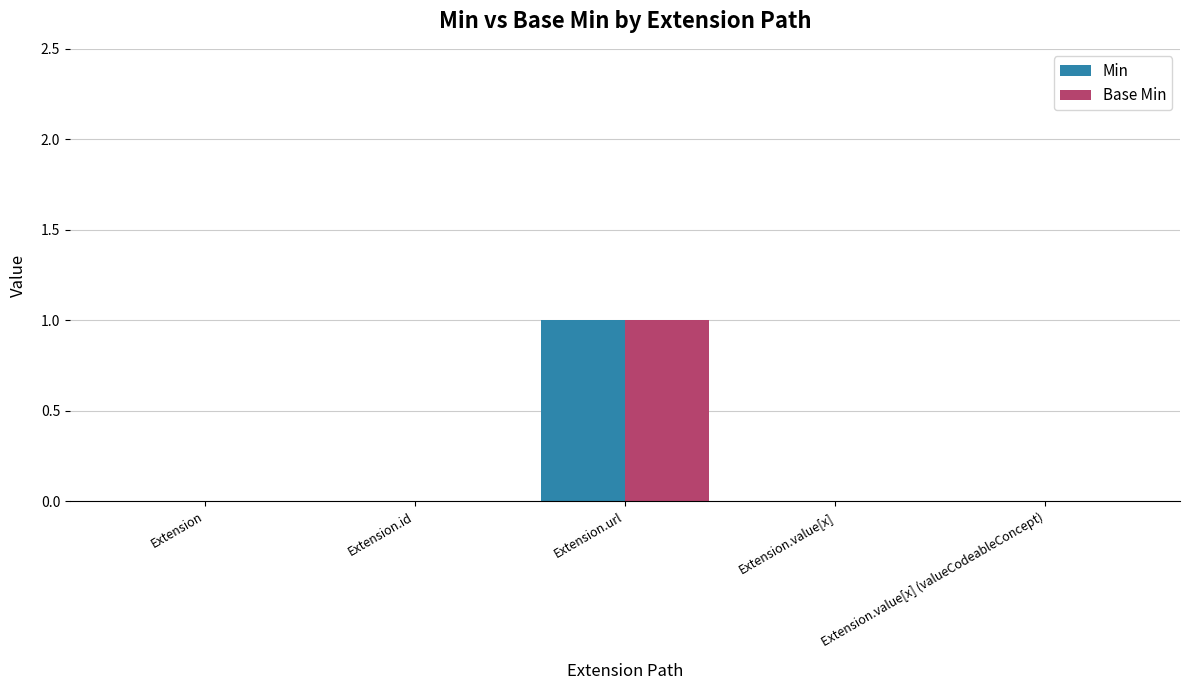

Are the bars horizontal?

No